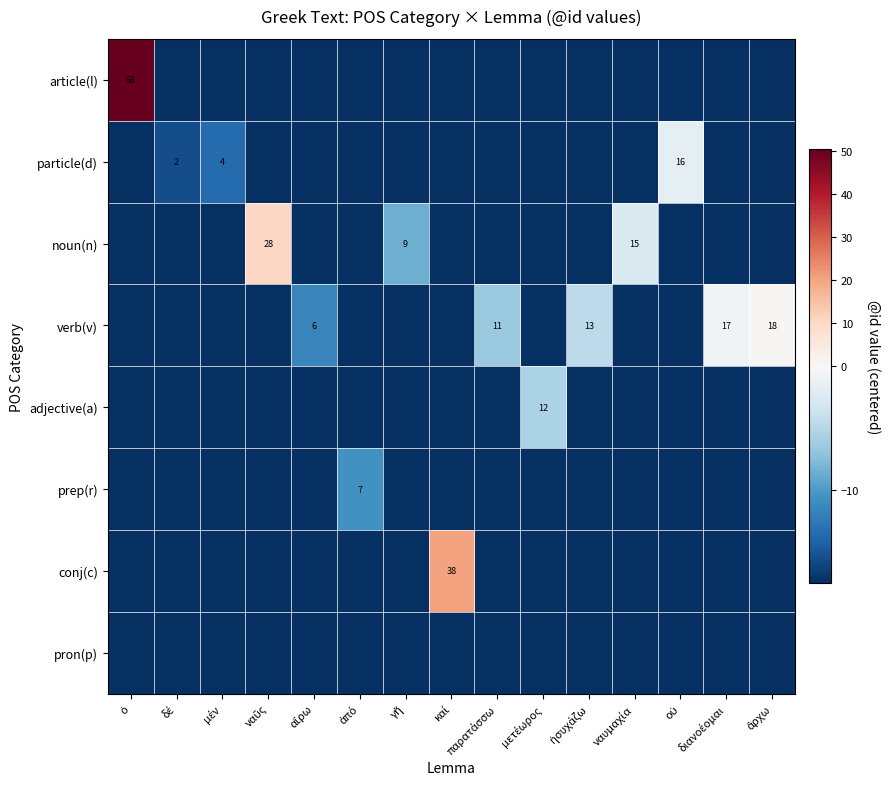

Which series changed the most between αἴρω and ναυμαχία?

noun(n)